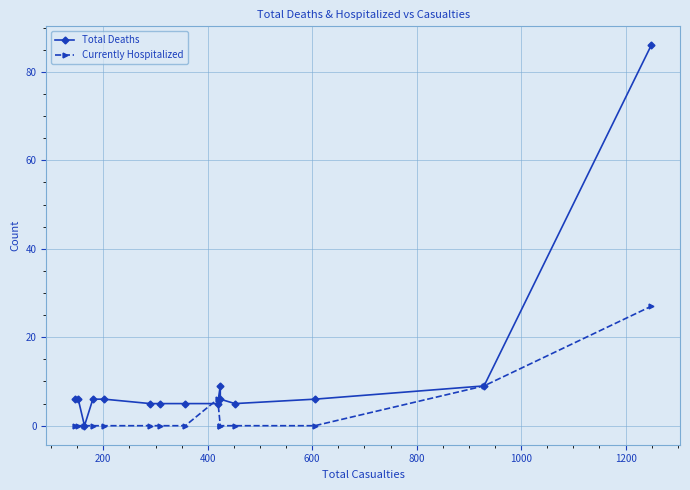

In Currently Hospitalized, how many points are higher than both neighbors (excluding endpoints)?

1